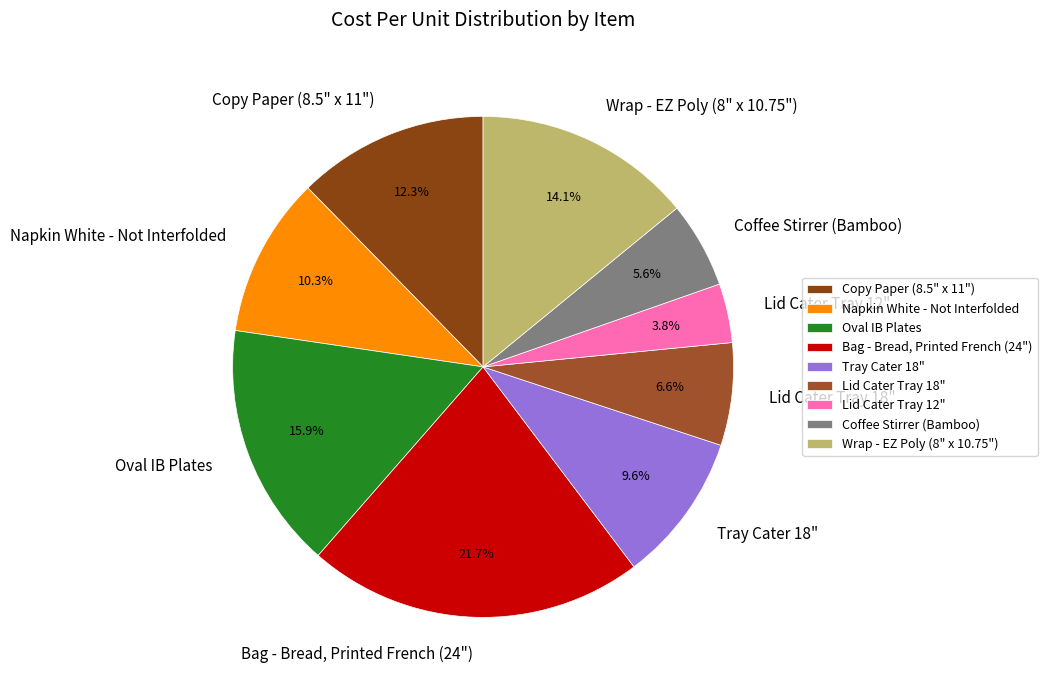

Do Bag - Bread, Printed French (24") and Wrap - EZ Poly (8" x 10.75") together represent more than half of the pie?

No